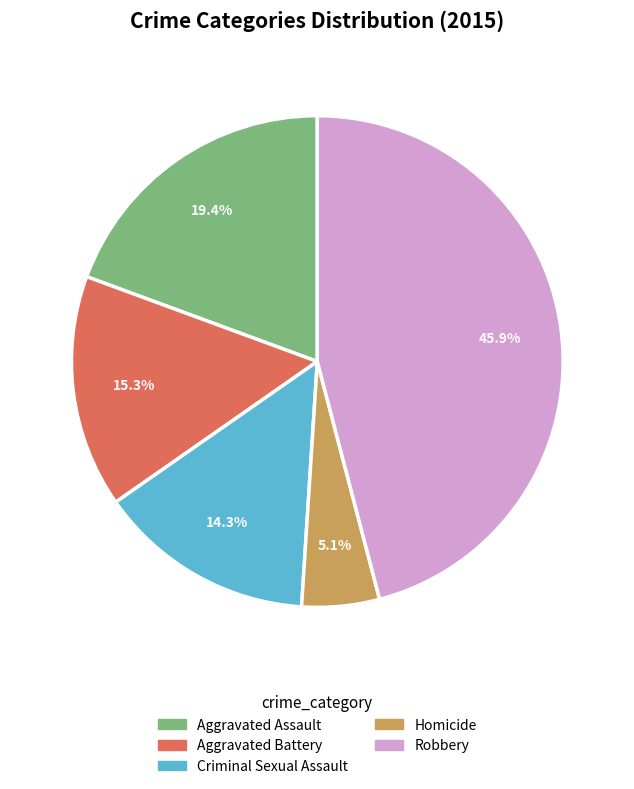

Rank the categories by value from lowest to highest.

Homicide, Criminal Sexual Assault, Aggravated Battery, Aggravated Assault, Robbery